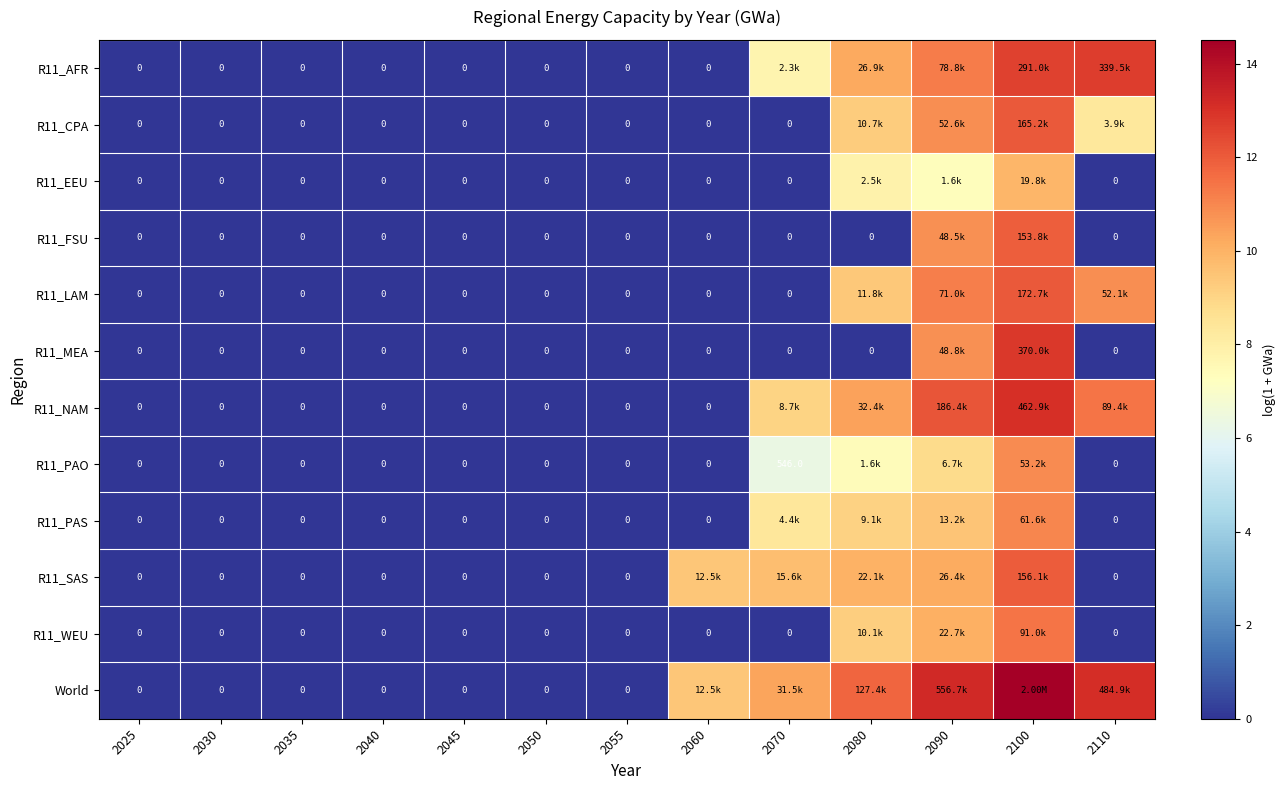

At how many categories does at least one series exceed 6?

6